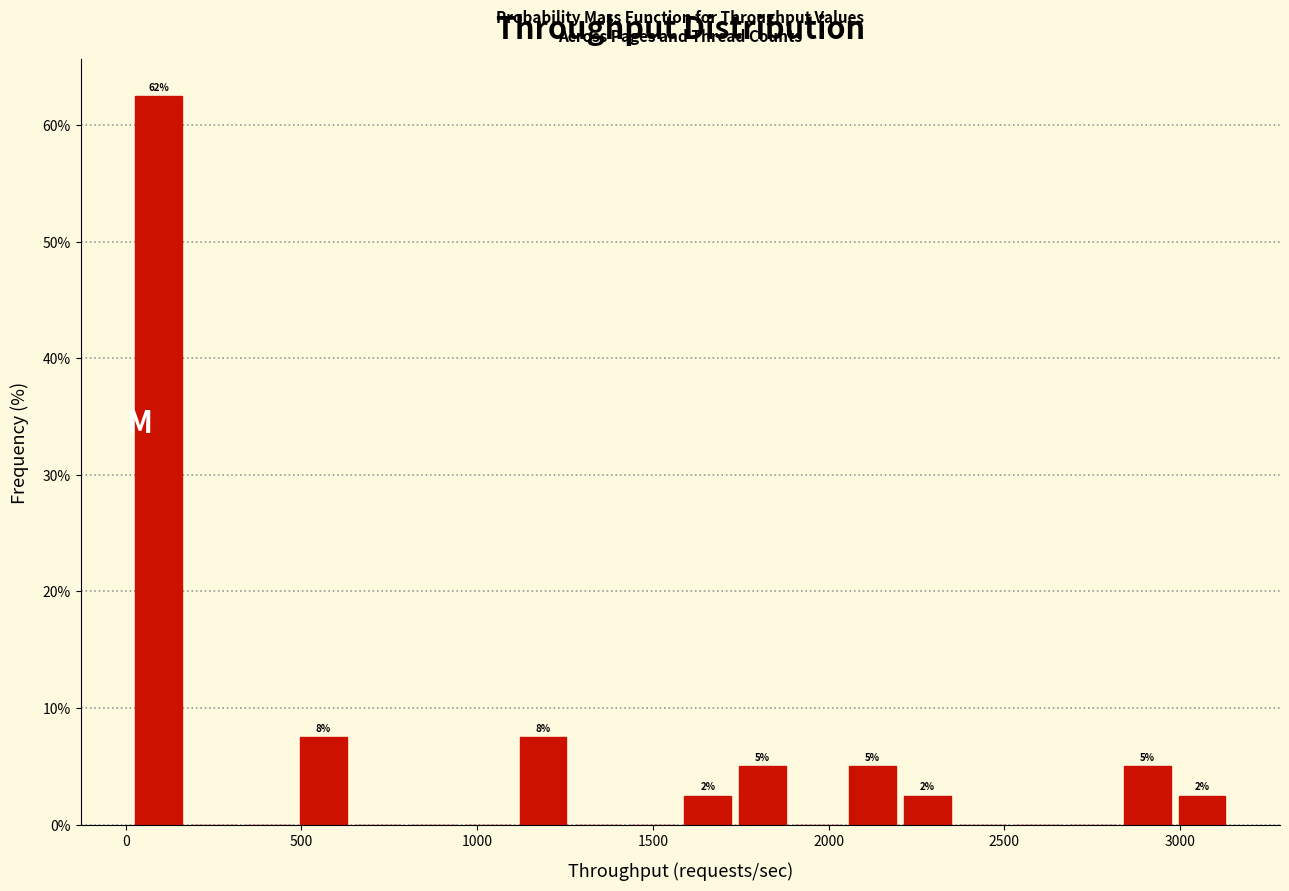

Read against the x-axis, roughly where is the centre of the tallest bar?

100